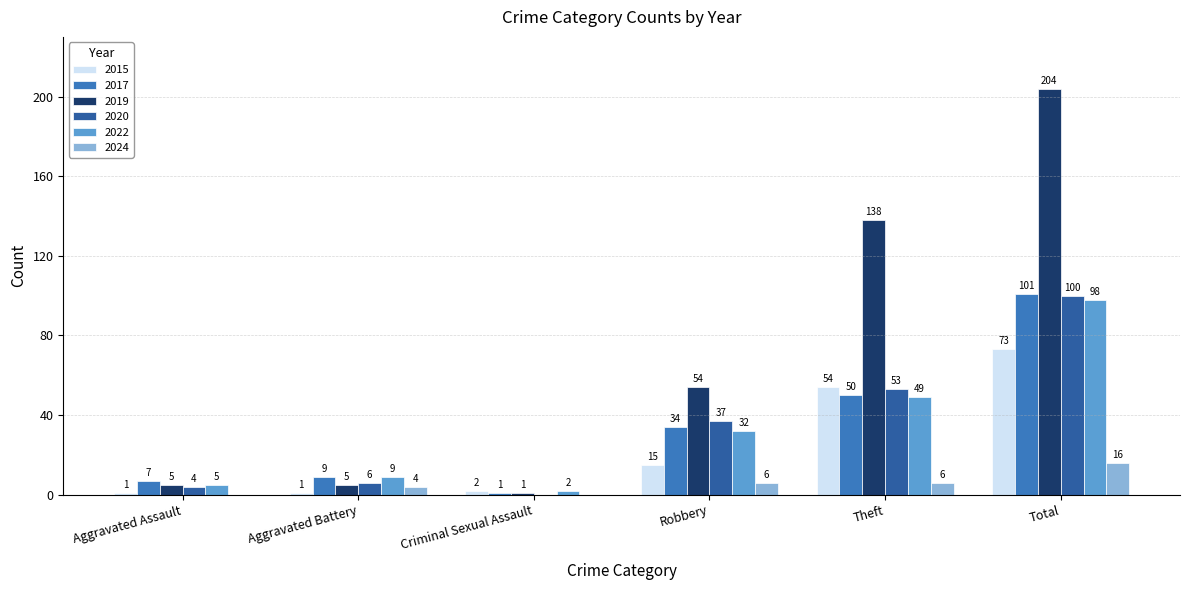

Between Criminal Sexual Assault and Total, which series saw the biggest shift?

2019